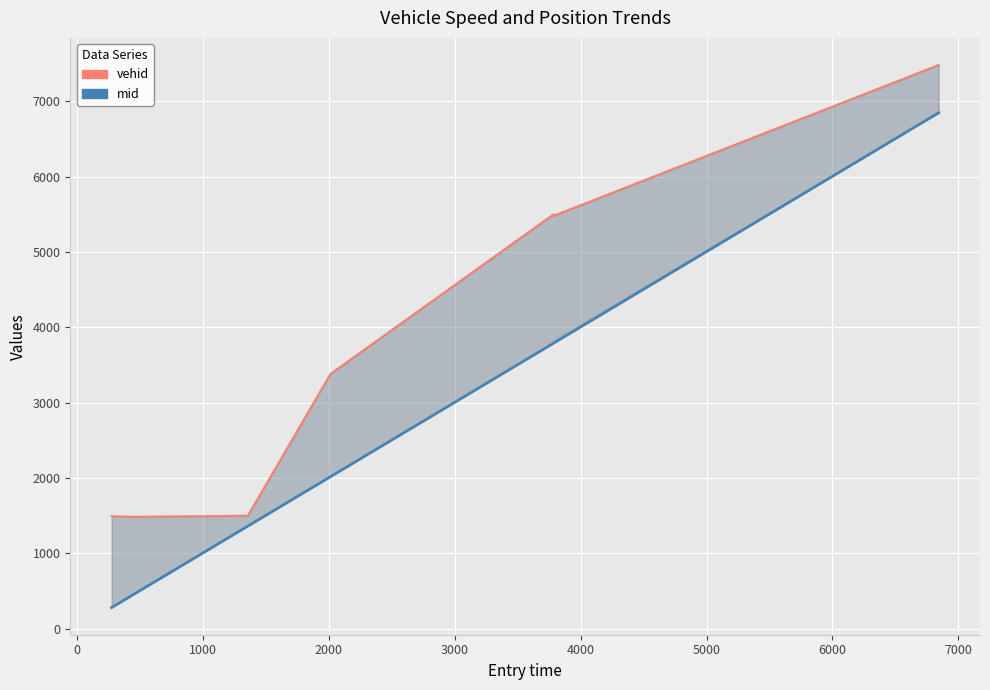

What are all the series names shown in the legend?

mid, vehid